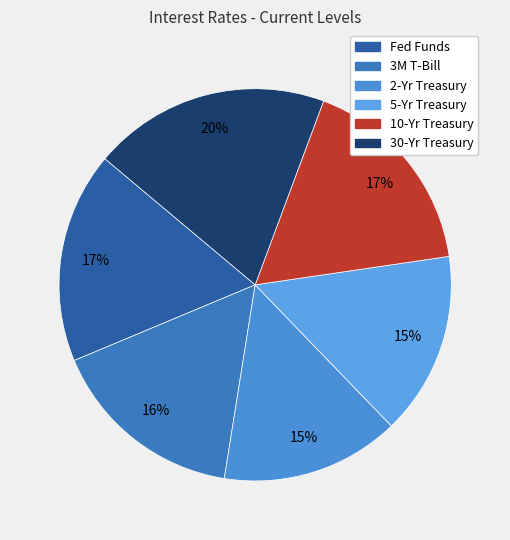

How many slices are in this pie chart?

6